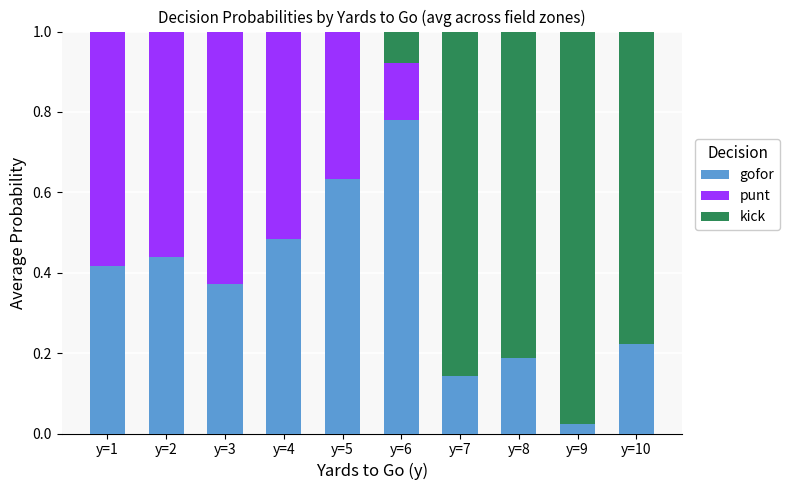

The value of gofor at y=8 is 0.1. True or false?

False